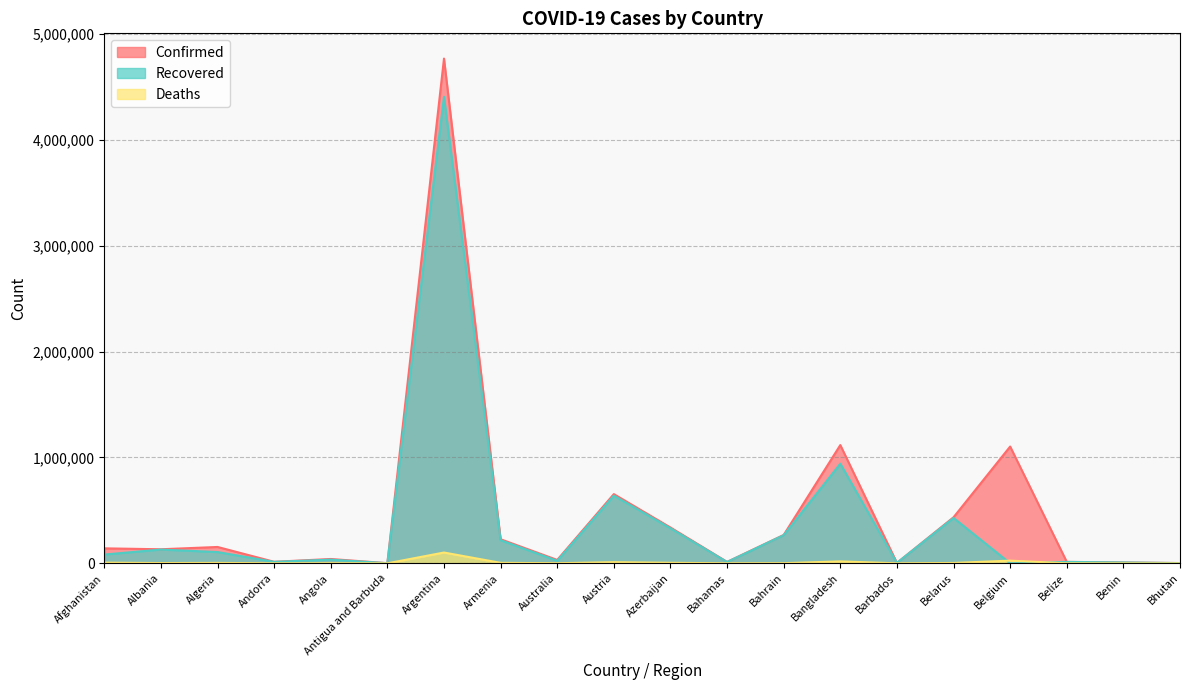

What is the value of the Recovered point at the 14th from the left?

941343